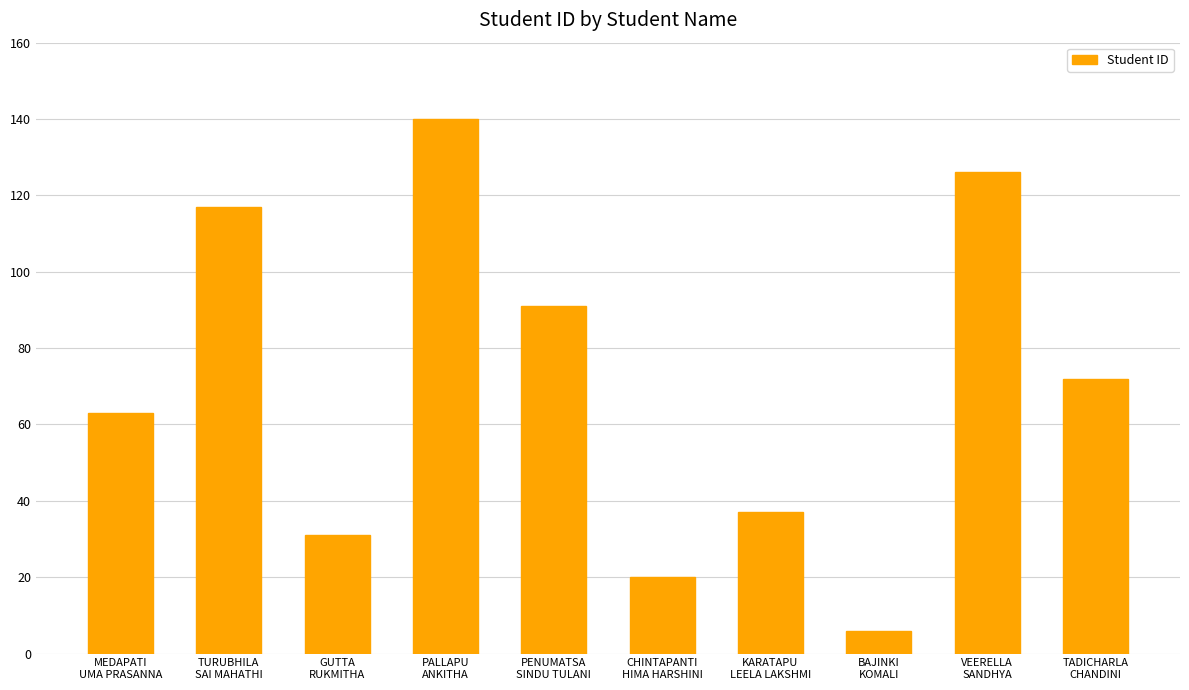

Rank the categories by value from highest to lowest.

PALLAPU
ANKITHA, VEERELLA
SANDHYA, TURUBHILA
SAI MAHATHI, PENUMATSA
SINDU TULANI, TADICHARLA
CHANDINI, MEDAPATI
UMA PRASANNA, KARATAPU
LEELA LAKSHMI, GUTTA
RUKMITHA, CHINTAPANTI
HIMA HARSHINI, BAJINKI
KOMALI